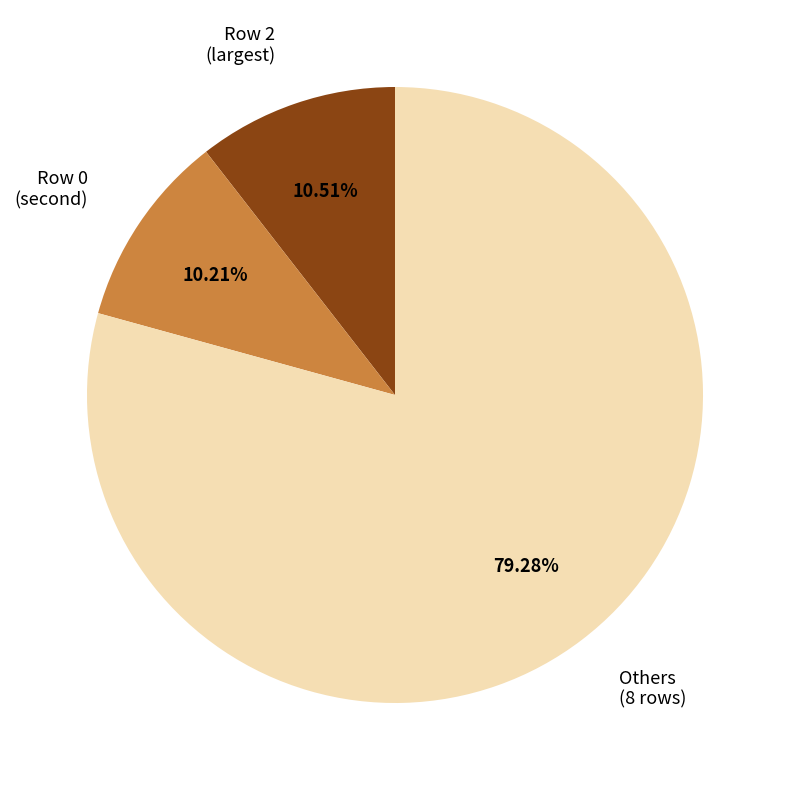

Approximately how many times larger is the value at Others (8 rows) compared to Row 2 (largest)?

7.5